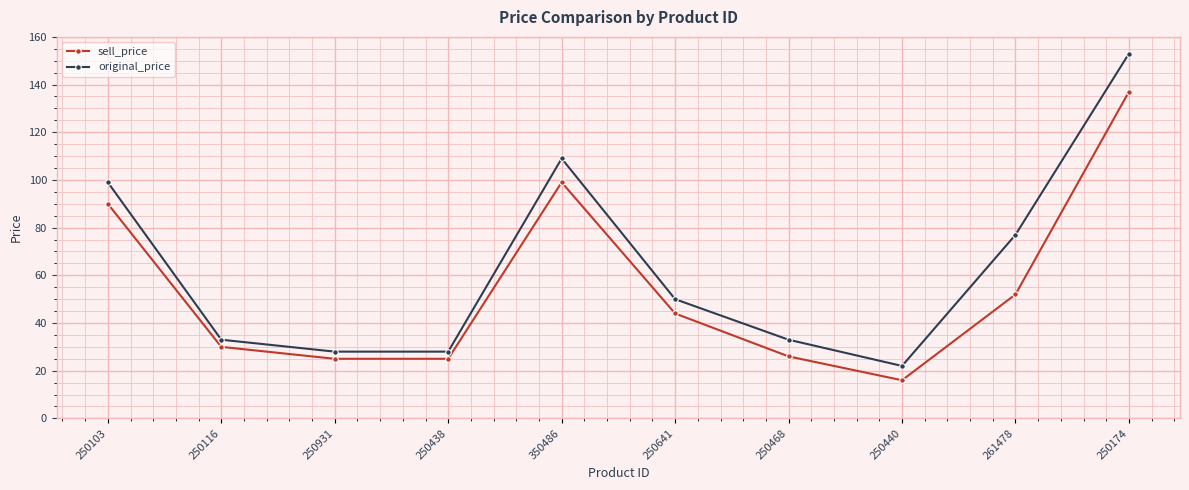

Reading left to right, what are all the values shown in this chart?

sell_price: 250103=90	250116=30	250931=25	250438=25	350486=99	250641=44	250468=26	250440=16	261478=52	250174=137
original_price: 250103=99	250116=33	250931=28	250438=28	350486=109	250641=50	250468=33	250440=22	261478=77	250174=153